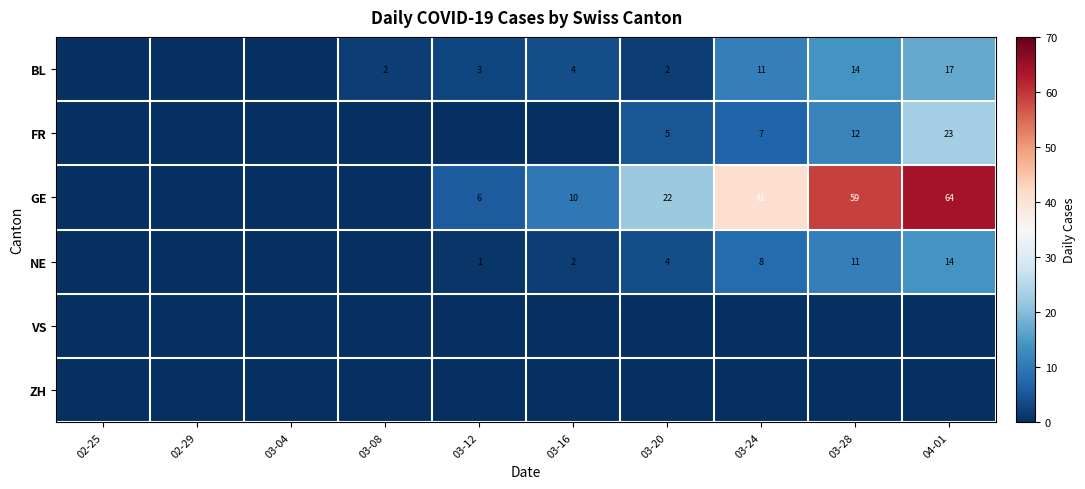

What is the difference between the FR values at 03-20 and 03-28?

7